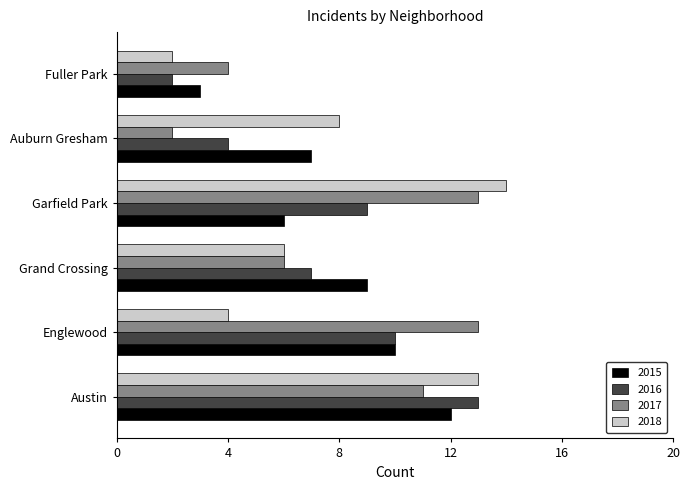

Which series has the largest total across all categories?

2017